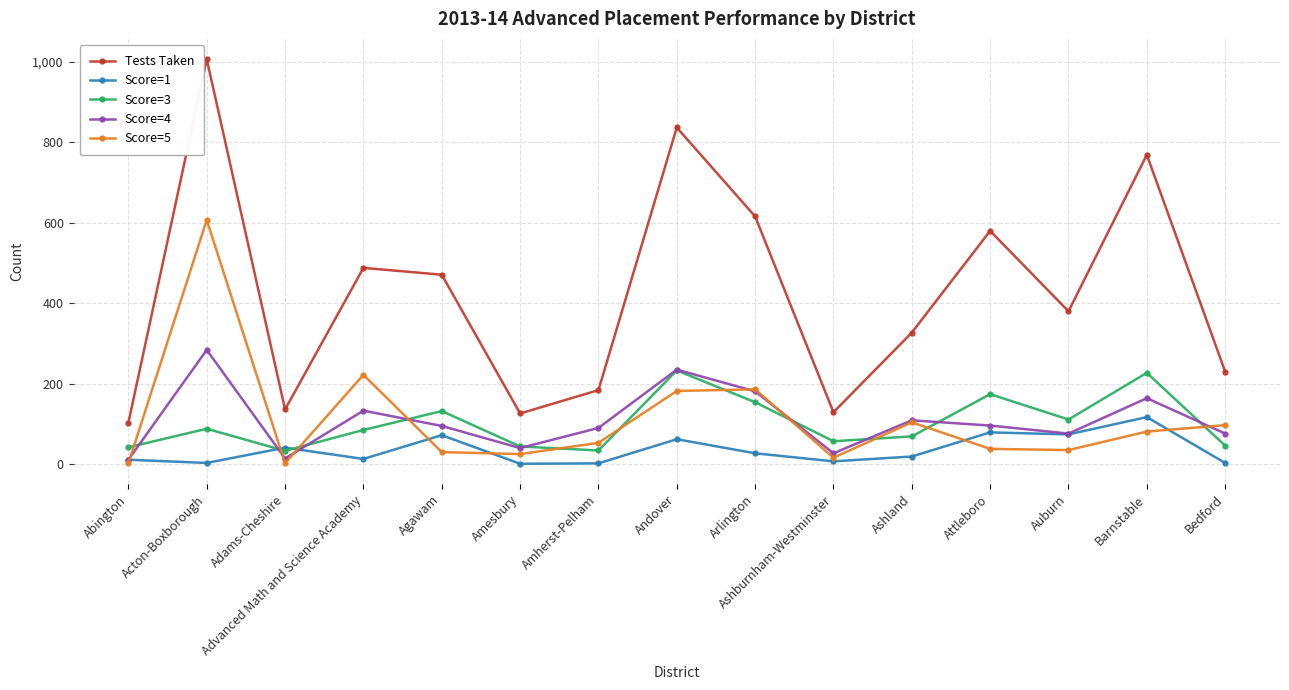

Which series has the largest total across all categories?

Tests Taken